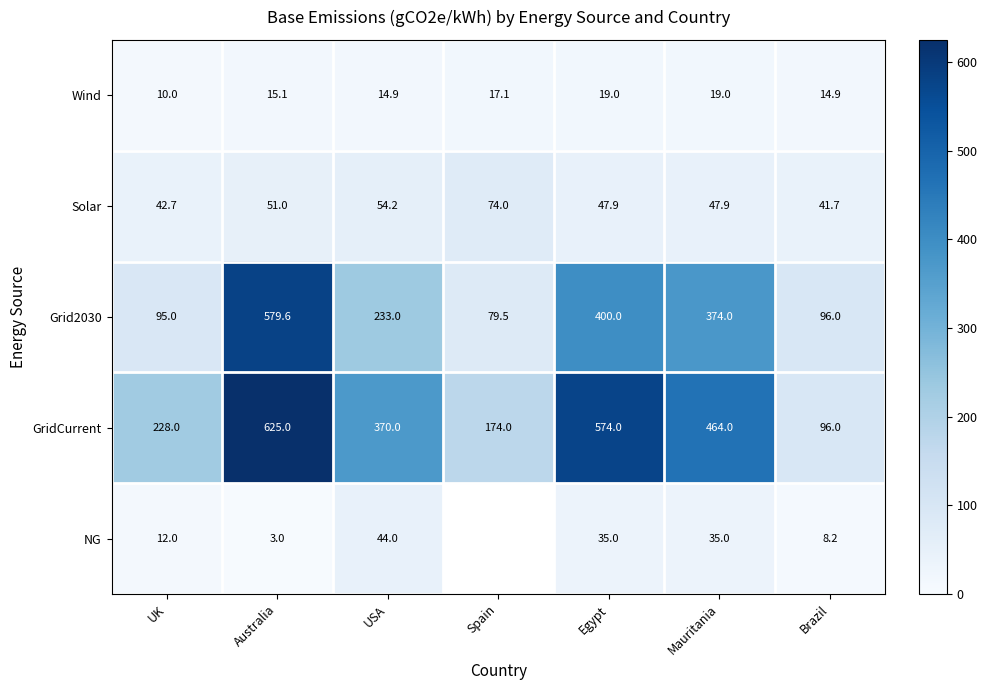

At which label does Grid2030 first exceed 233?

Australia